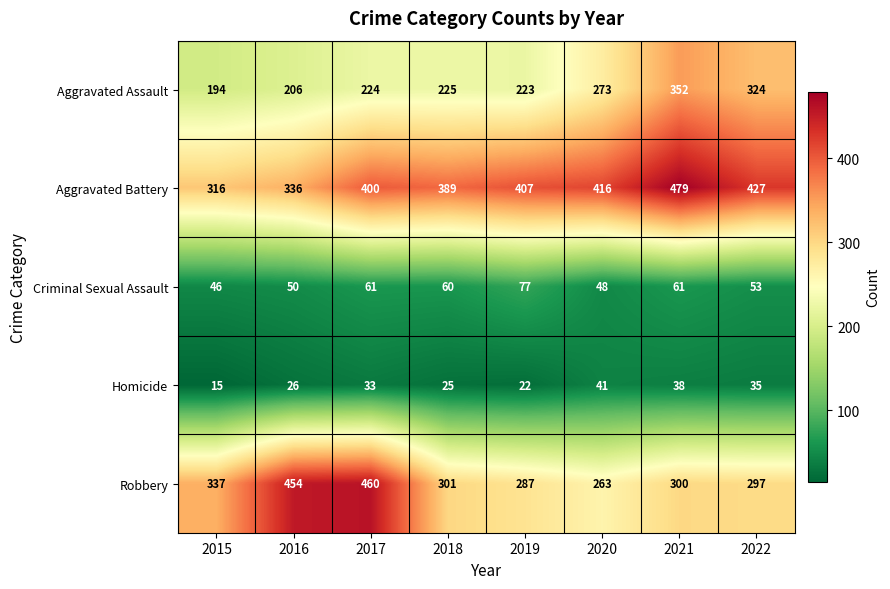

At 2017, list the series in order from largest to smallest.

Robbery, Aggravated Battery, Aggravated Assault, Criminal Sexual Assault, Homicide